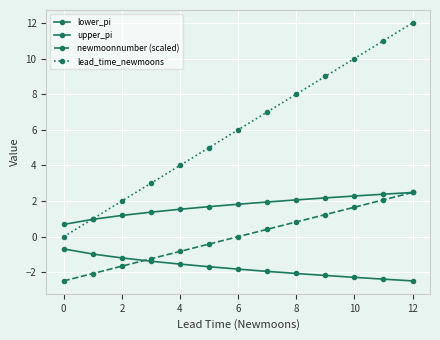

Rank the series by their maximum value, from lowest to highest.

lower_pi, upper_pi, newmoonnumber (scaled), lead_time_newmoons